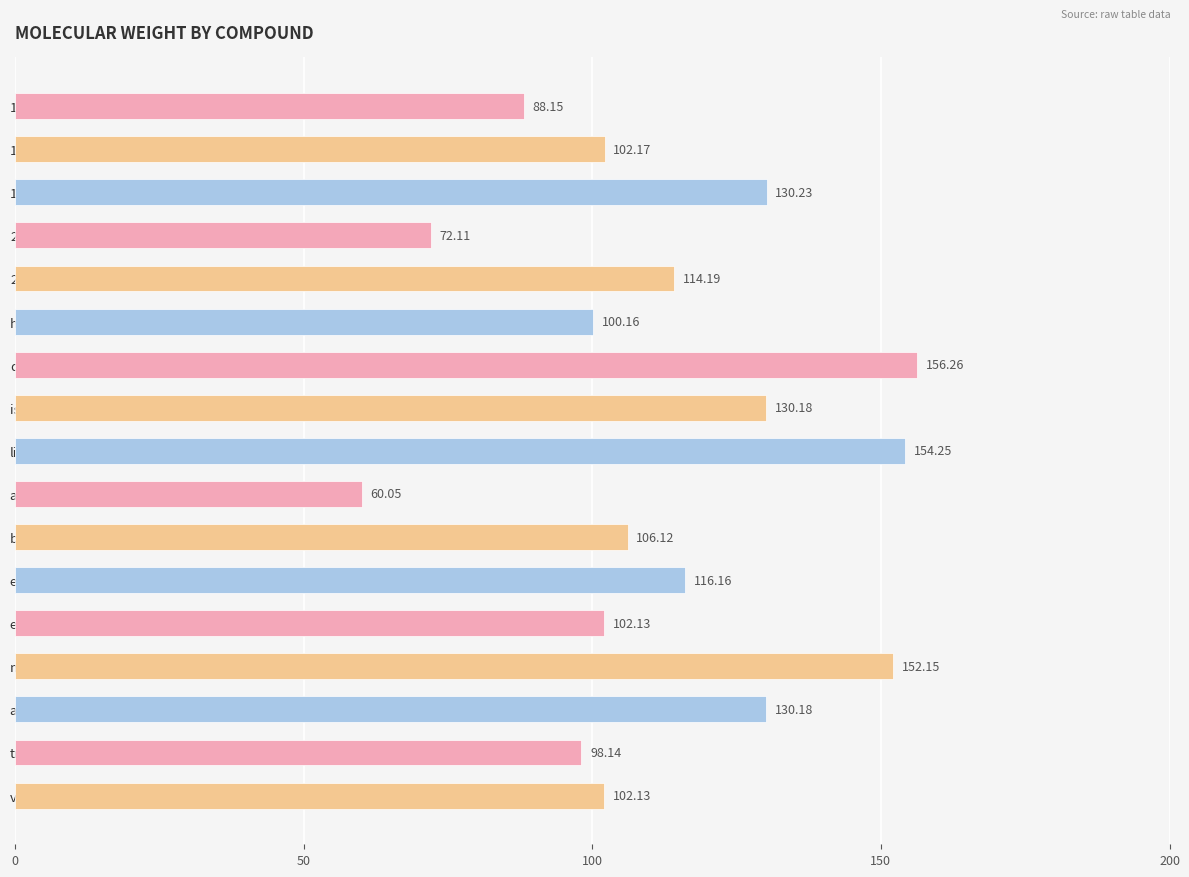

Between ethyl butyrate and ethyl propionate, which is larger?

ethyl butyrate